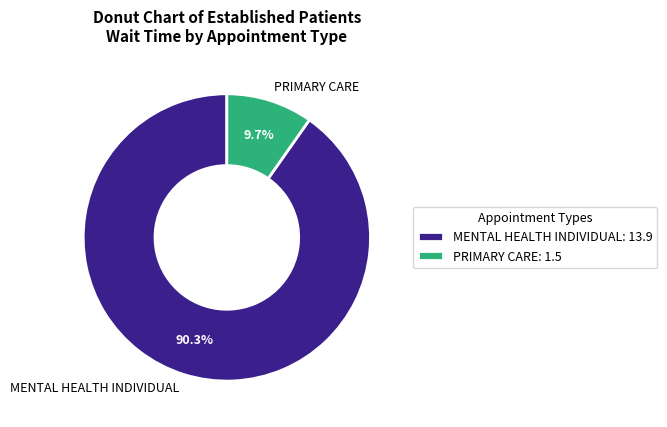

Does MENTAL HEALTH INDIVIDUAL account for over 50% of the chart?

Yes